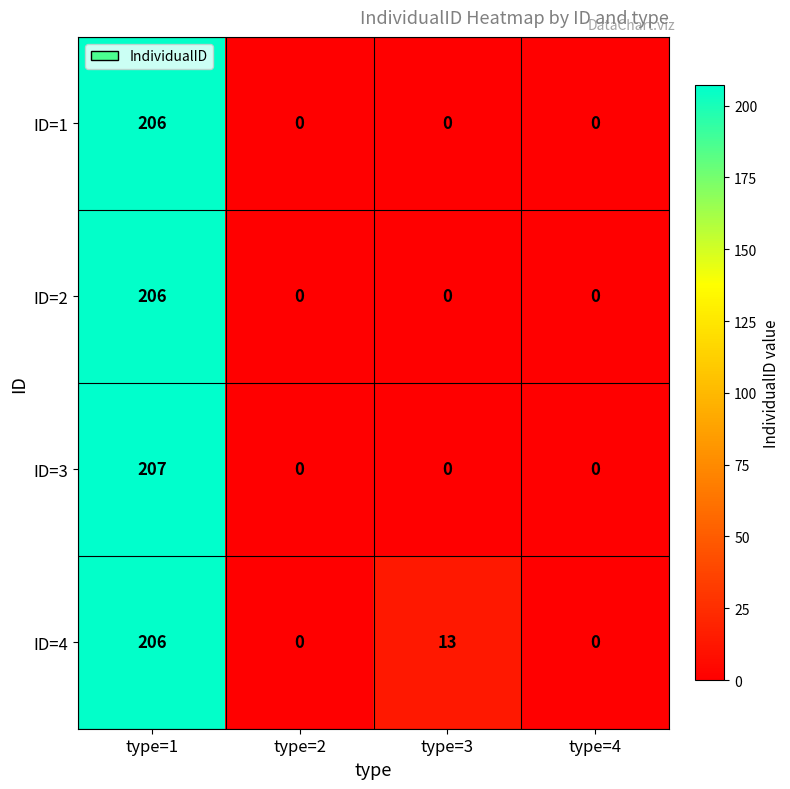

Which label corresponds to the largest value in the chart?

type=1